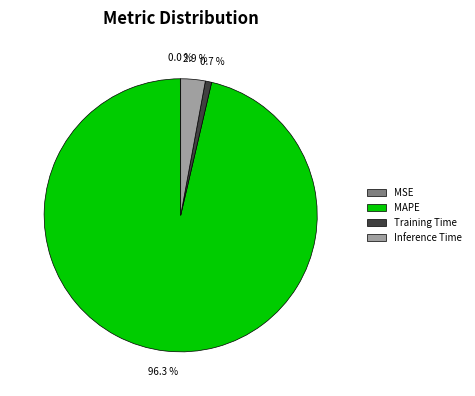

To the nearest percent, what percentage of the pie is MAPE?

96%